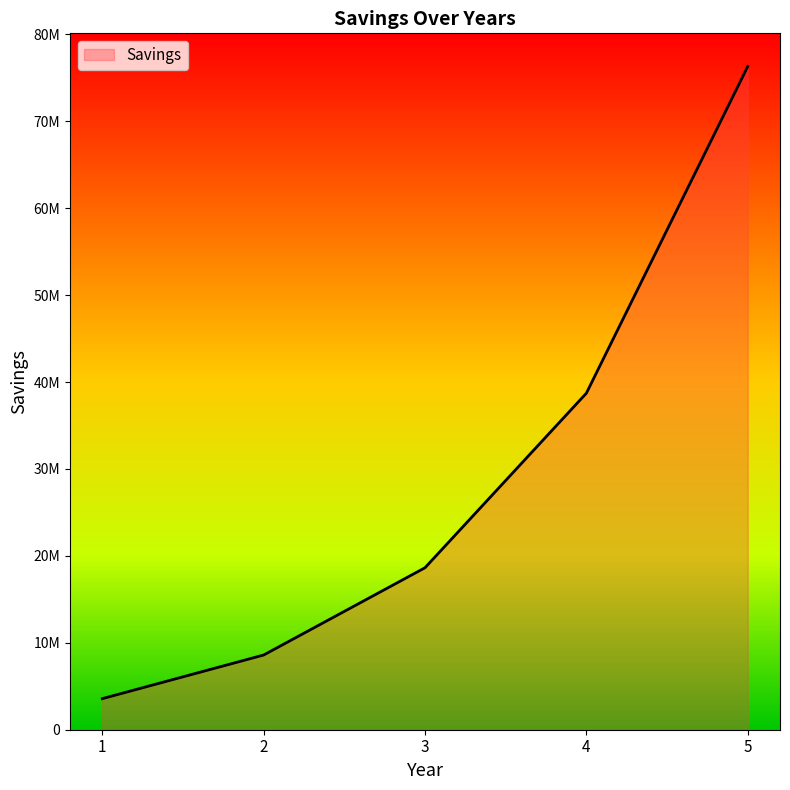

What is the difference between the maximum and second lowest values?

67711375.9